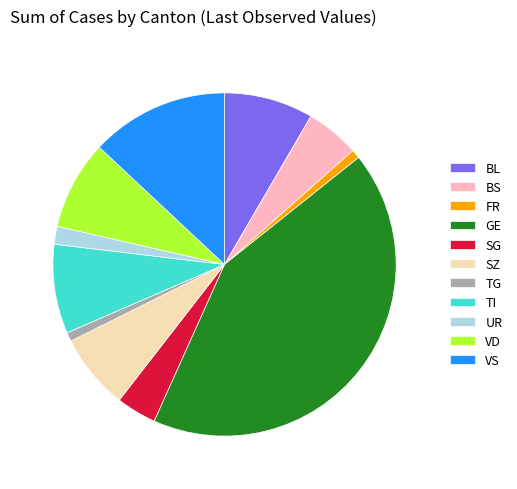

Which category has the biggest portion of the pie?

GE